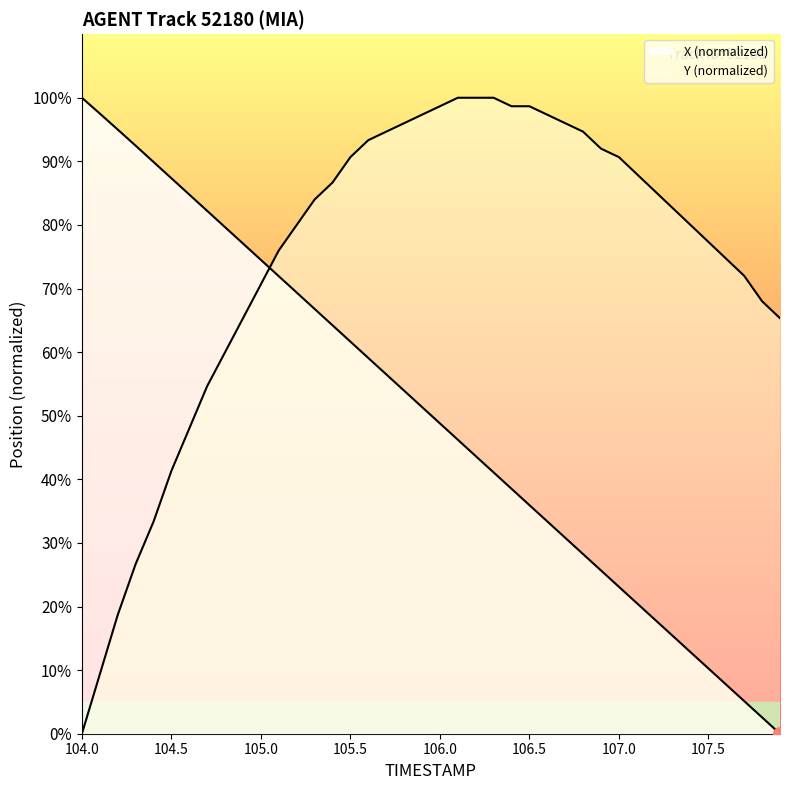

Reading left to right, list all the values displayed in this chart.

X: 100.0	97.5	95.0	92.5	89.9	87.3	84.8	82.2	79.6	77.1	74.5	71.9	69.4	66.8	64.2	61.7	59.1	56.5	53.9	51.4	48.8	46.2	43.7	41.1	38.5	35.9	33.4	30.8	28.2	25.7	23.1	20.5	18.0	15.4	12.8	10.3	7.7	5.1	2.6	0.0
Y: 0.0	9.3	18.7	26.7	33.3	41.3	48.0	54.7	60.0	65.3	70.7	76.0	80.0	84.0	86.7	90.7	93.3	94.7	96.0	97.3	98.7	100.0	100.0	100.0	98.7	98.7	97.3	96.0	94.7	92.0	90.7	88.0	85.3	82.7	80.0	77.3	74.7	72.0	68.0	65.3